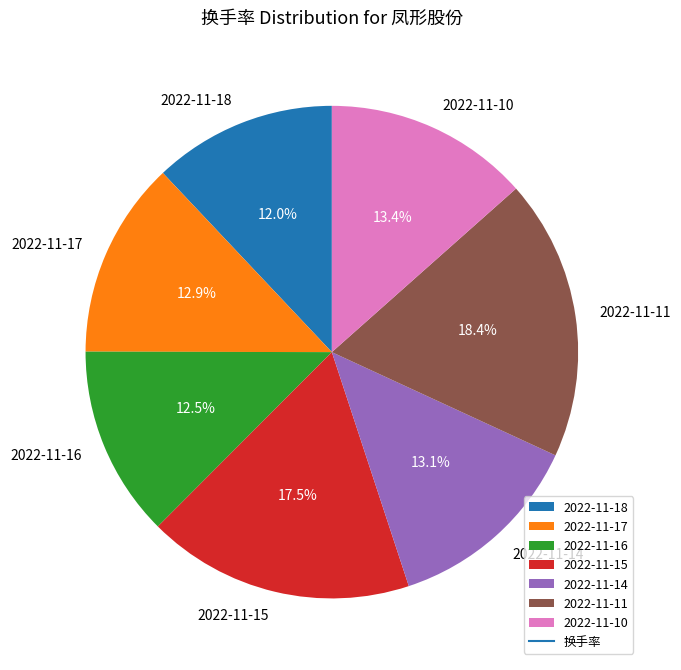

Is there a majority slice in this chart?

No